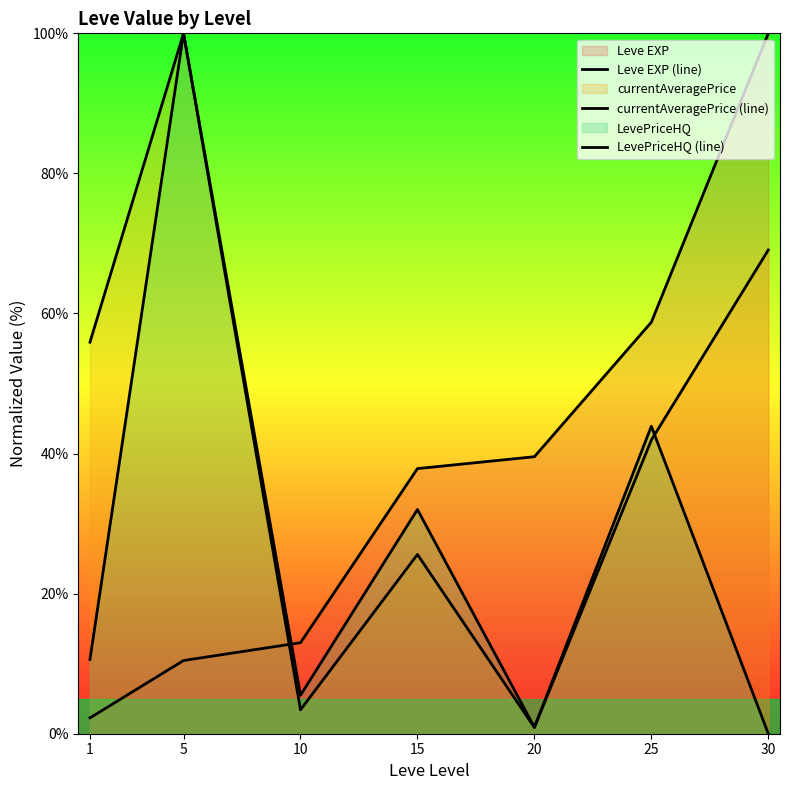

Reading left to right, transcribe all the data shown in this chart.

Leve EXP (line): 2.3	10.5	13.0	37.9	39.5	58.8	100.0
currentAveragePrice (line): 55.9	100.0	3.4	25.6	0.9	41.9	69.1
LevePriceHQ (line): 10.6	100.0	5.5	32.0	0.9	43.9	0.0